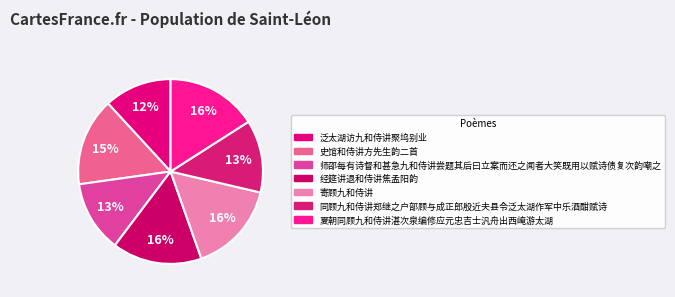

Rank the categories by value from highest to lowest.

夏朝同顾九和侍讲湛次泉编修应元忠吉士汎舟出西崦游太湖, 寄顾九和侍讲, 经筵讲退和侍讲焦孟阳韵, 史馆和侍讲方先生韵二首, 同顾九和侍讲郑继之户部顾与成正郎殷近夫县令泛太湖作军中乐酒酣赋诗, 师邵每有诗督和甚急九和侍讲尝题其后曰立案而还之闻者大笑既用以赋诗债复次韵嘲之, 泛太湖访九和侍讲聚坞别业